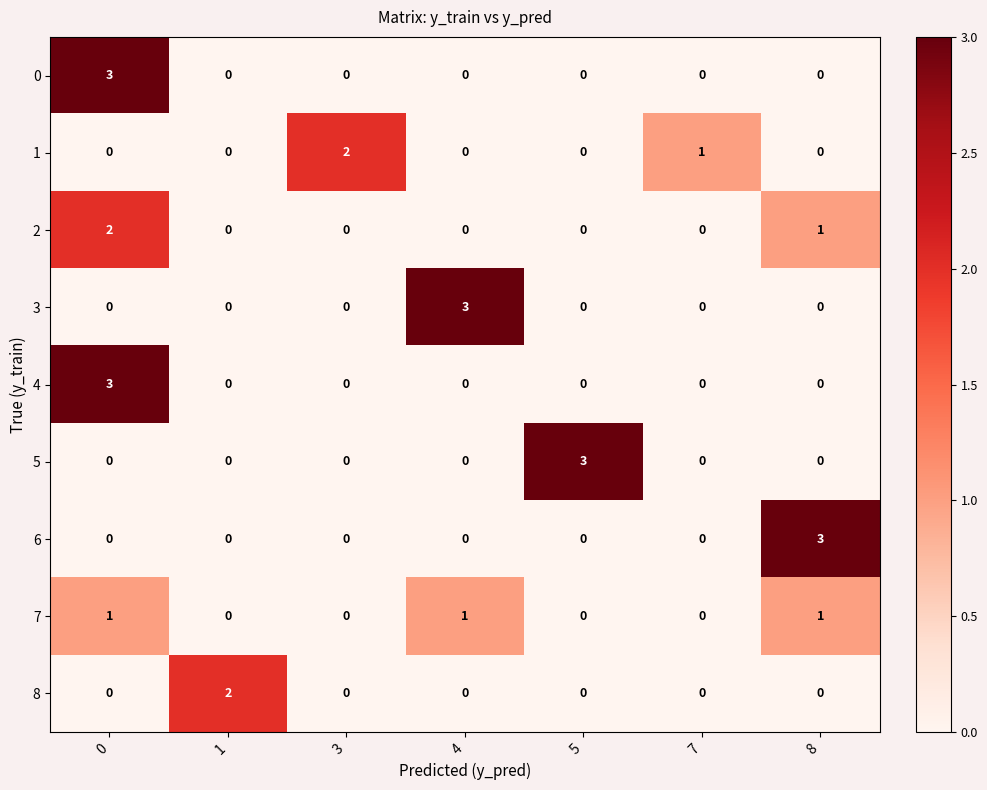

What is the total value across all series at 1?

2